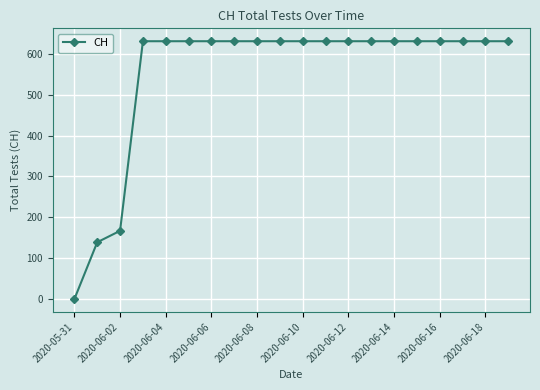

What is the value of the 16th point from the left?

631